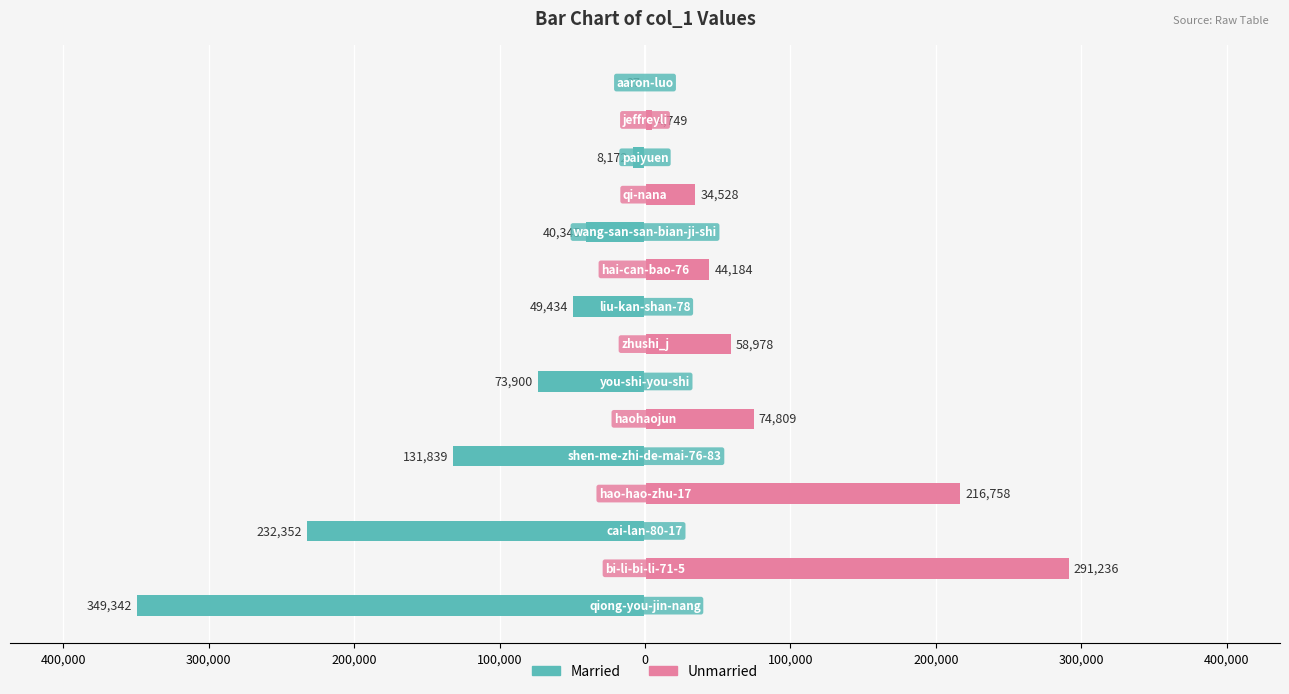

How many distinct data groups are displayed?

2